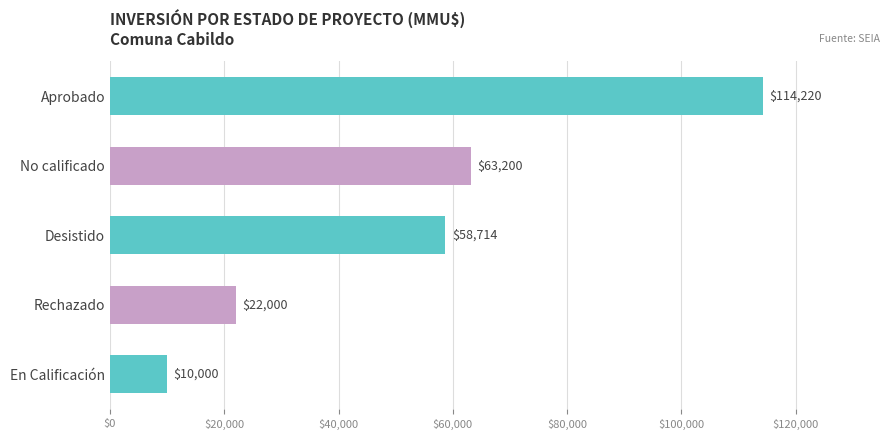

What is the difference between the second highest and second lowest values?

41200